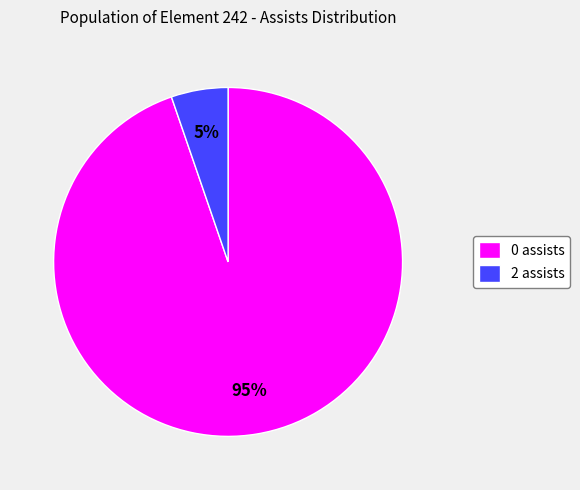

To the nearest percent, what percentage of the pie is 0 assists?

95%